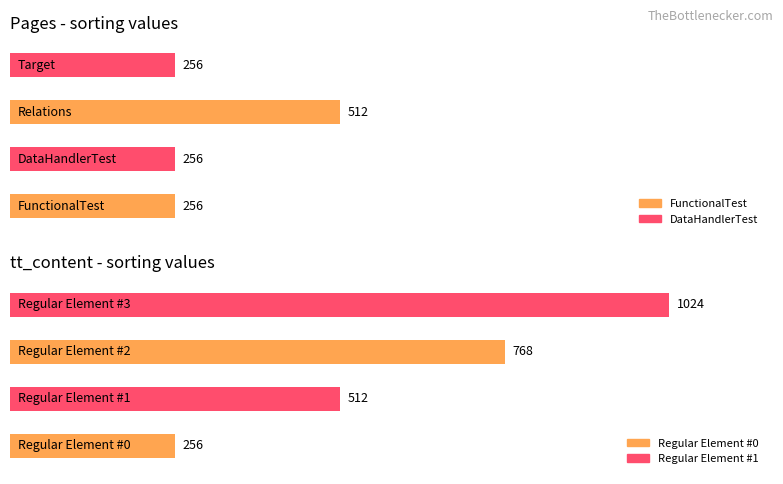

Which series has the widest spread of values?

tt_content_sorting